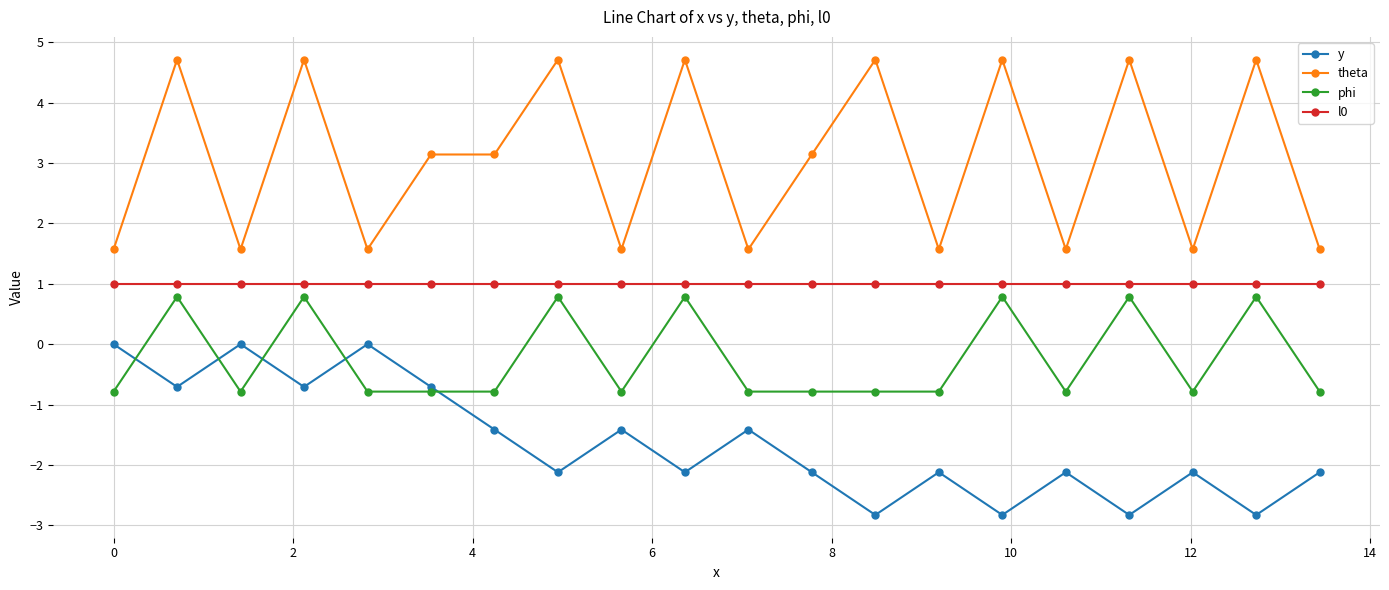

True or false: l0 and theta cross at least once.

False